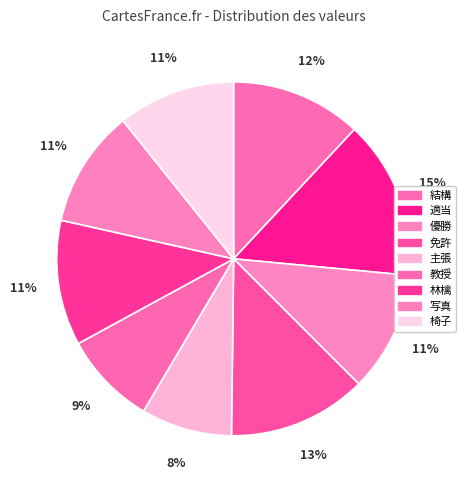

How many slices are in this pie chart?

9